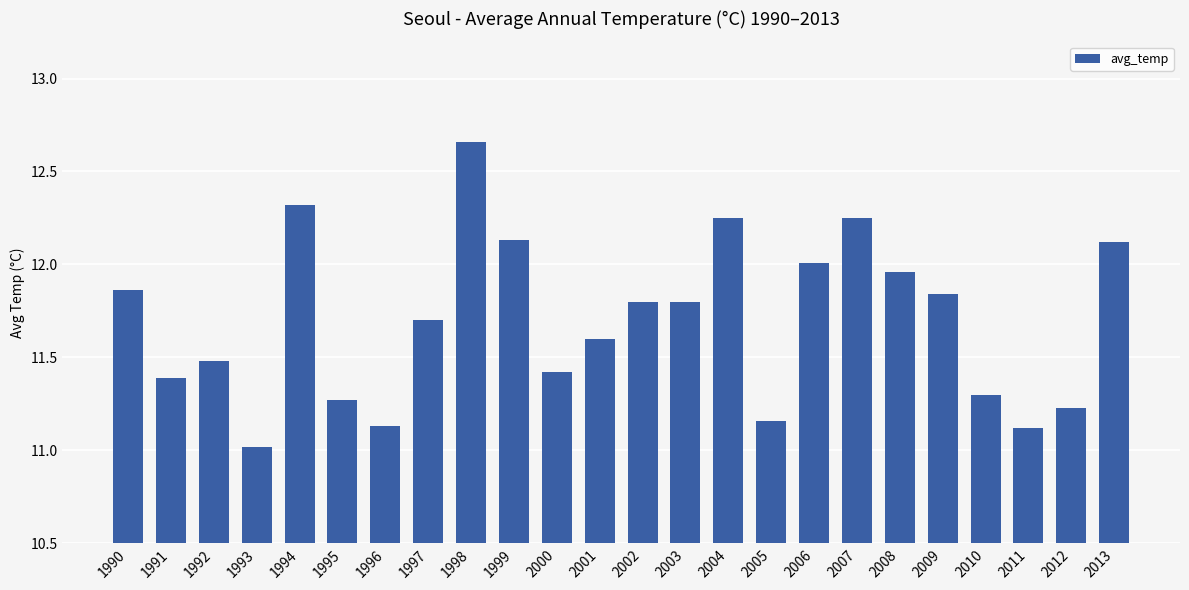

The chart shows a value of 18.7 at 2013. True or false?

False